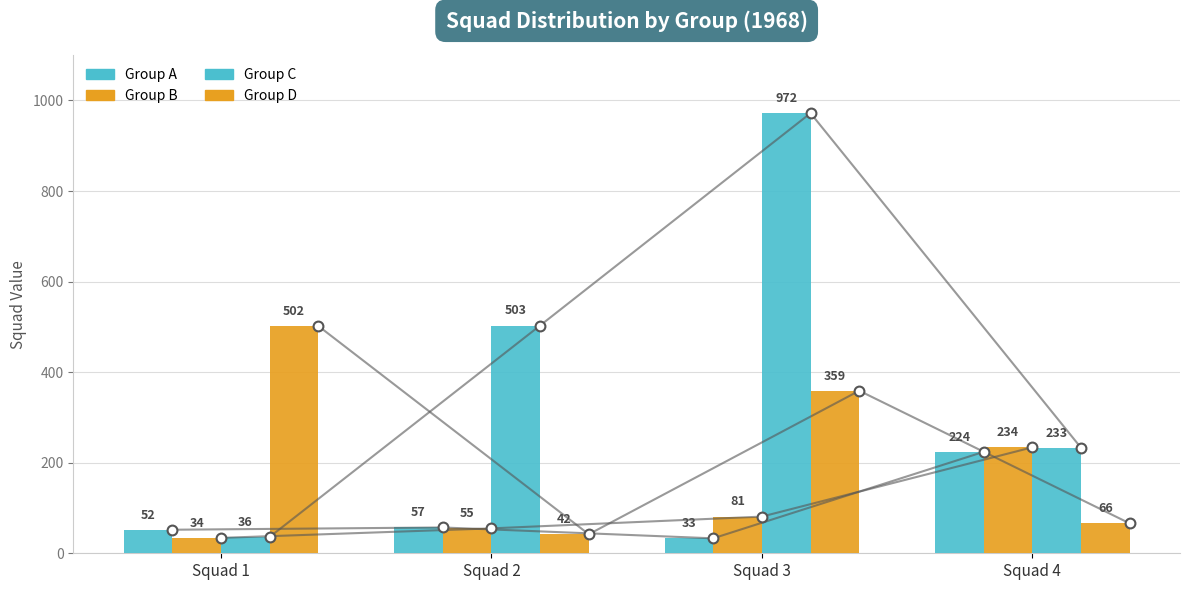

What are all the series names shown in the legend?

Group A, Group B, Group C, Group D